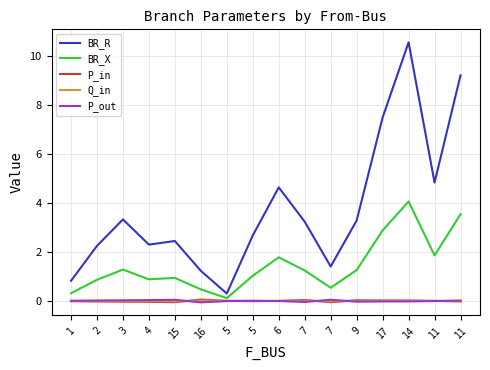

Which category has the lowest value across all series?

16